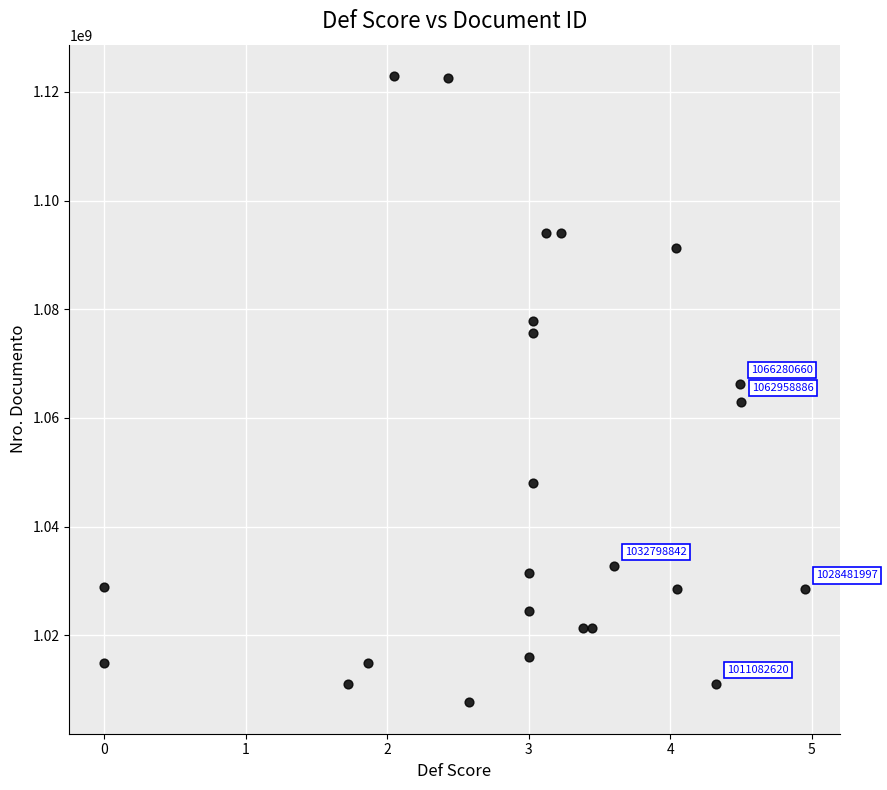

What is the range of Y values (max minus min)?

115277321